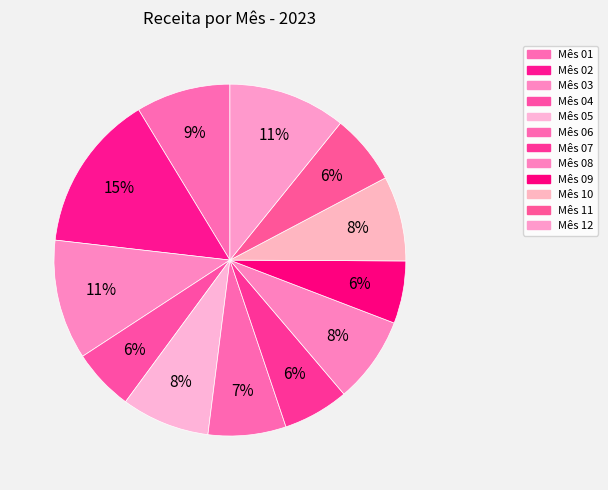

Is there any slice that represents more than half of the pie?

No